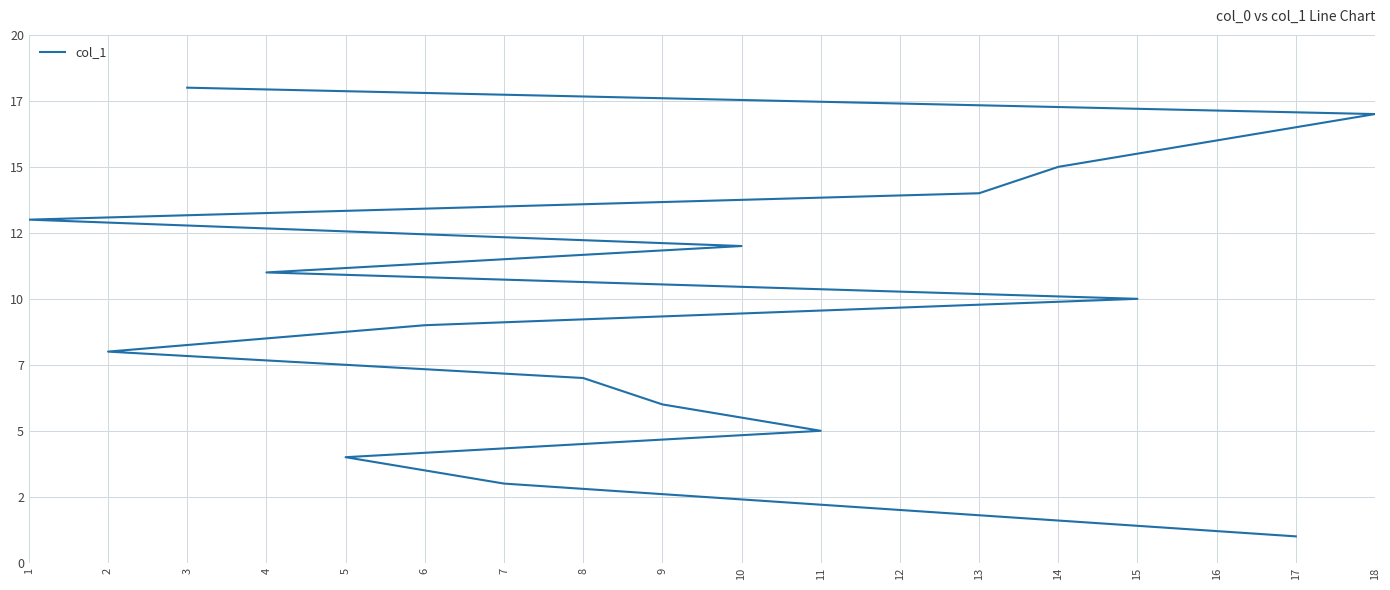

List the labels in order of value, largest first.

3, 18, 16, 14, 13, 1, 10, 4, 15, 6, 2, 8, 9, 11, 5, 7, 12, 17